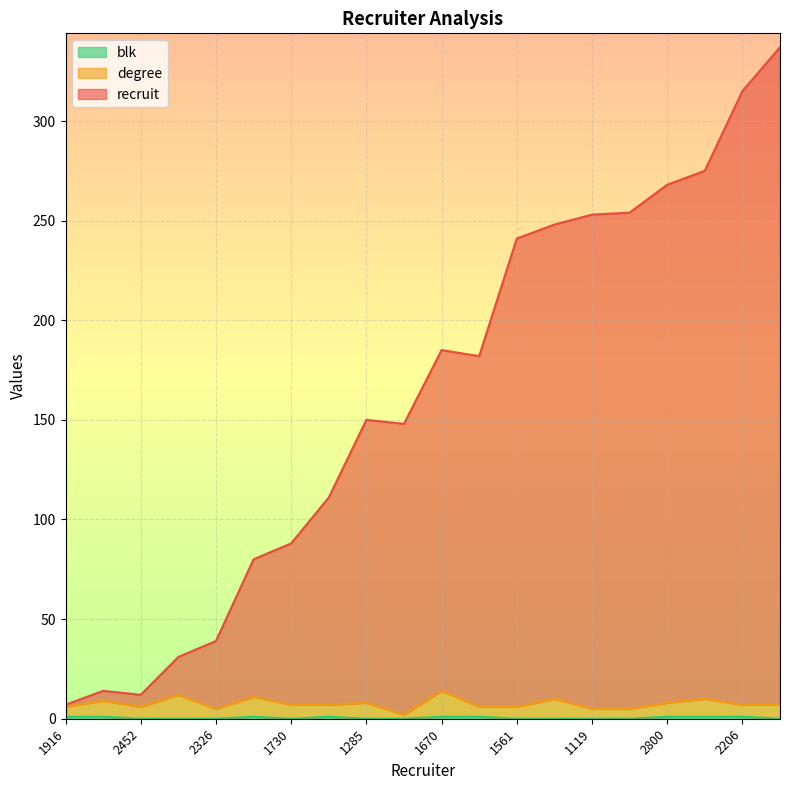

Where is the first local minimum for blk?

1730